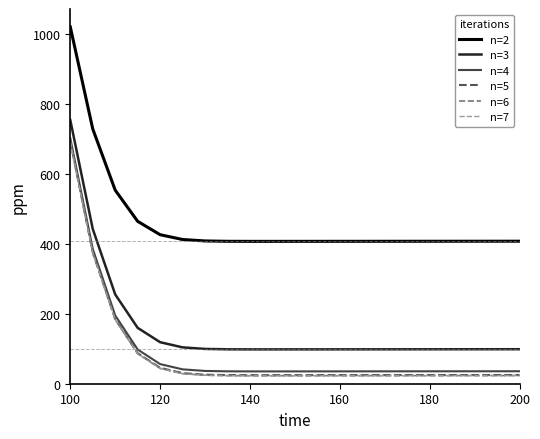

What is the smallest value displayed?

22.8